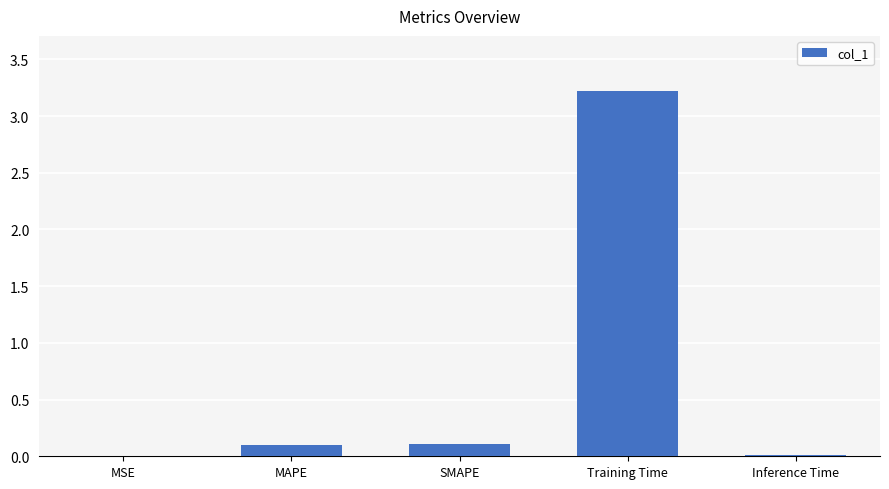

Between SMAPE and Inference Time, which is larger?

SMAPE